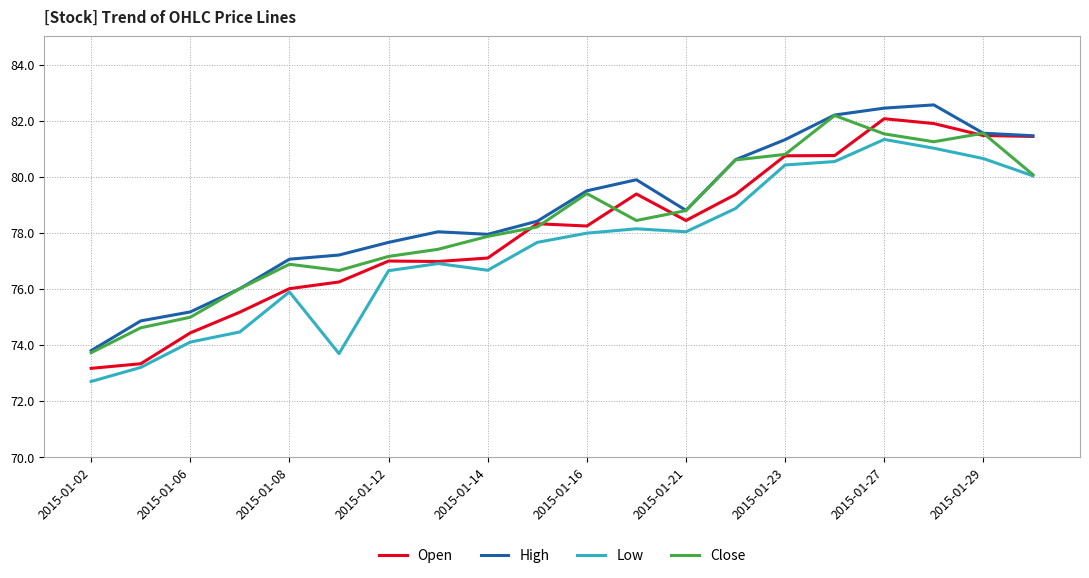

What is the smallest value displayed?

72.7